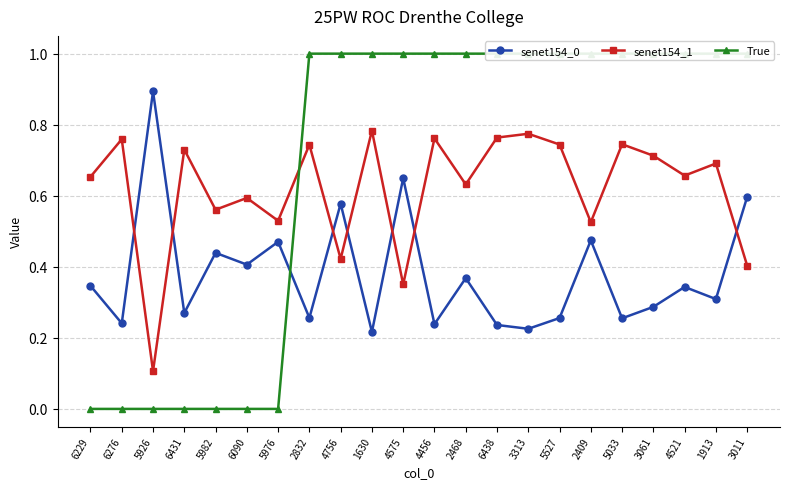

What position from the right is 1630?

13